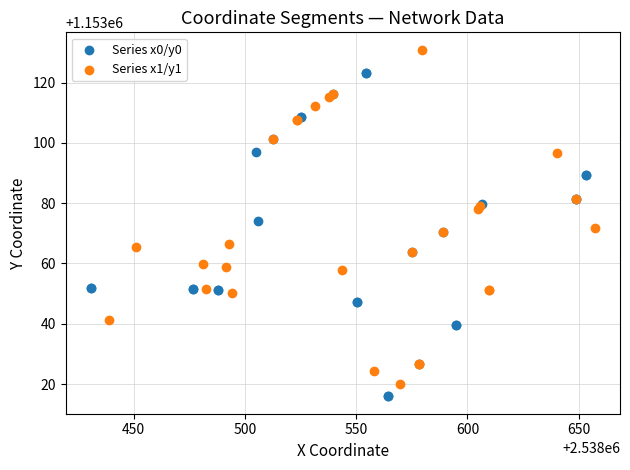

Which series contains the highest Y value?

Series x1/y1